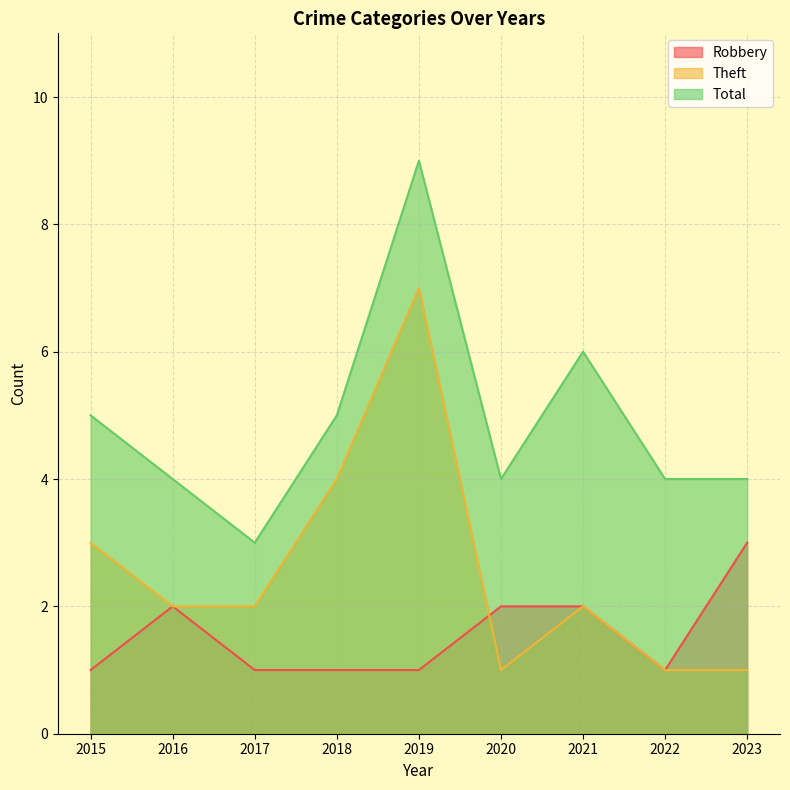

At 2019, list the series in order from largest to smallest.

Total, Theft, Robbery